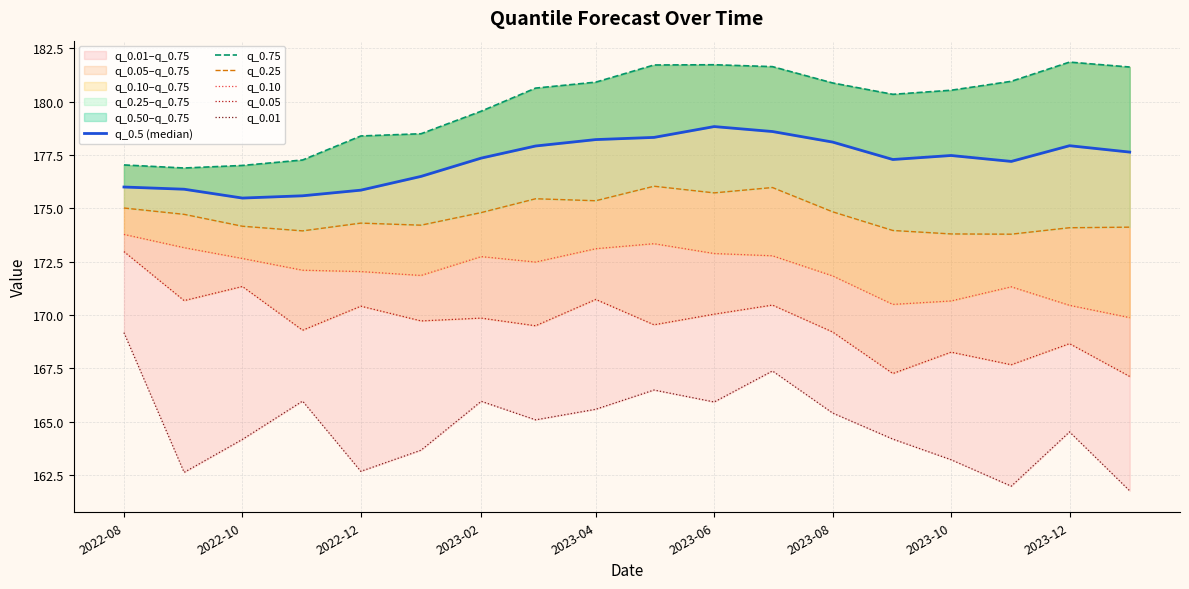

Count the number of data series in this chart.

6